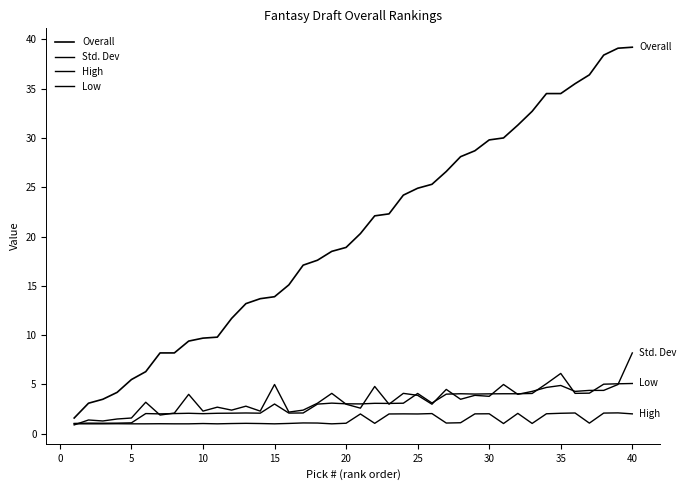

What is the value of the Std. Dev point at the 37th from the left?

4.4